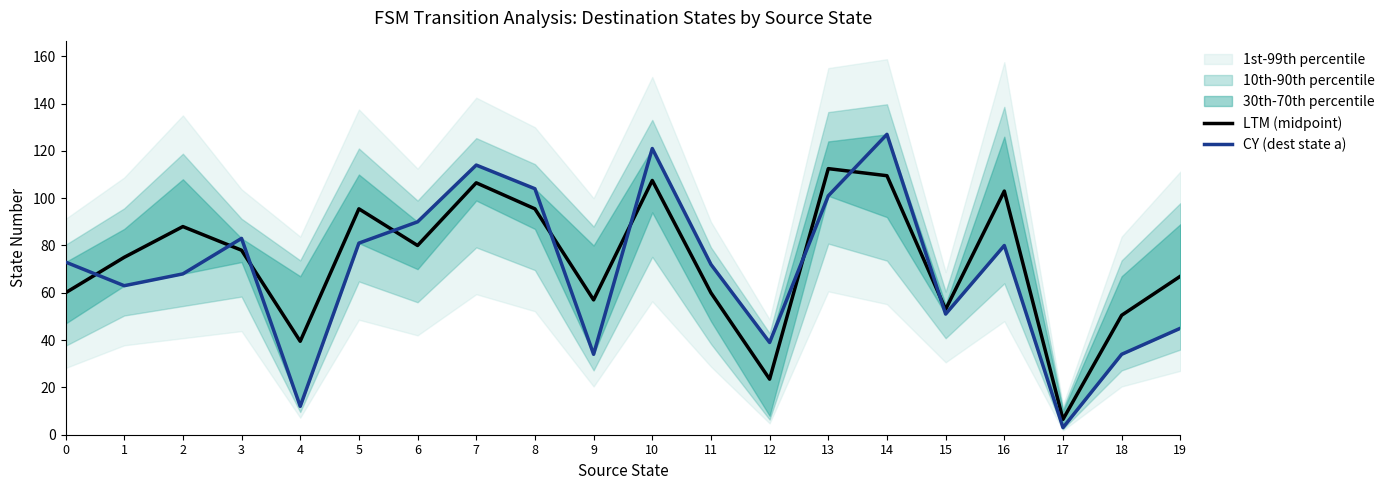

True or false: CY (dest state a) and LTM (midpoint) cross at least once.

True